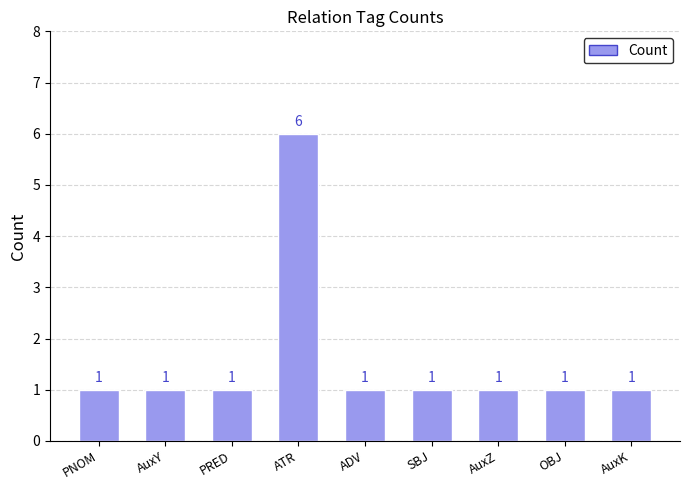

What is the maximum value shown in the chart?

6